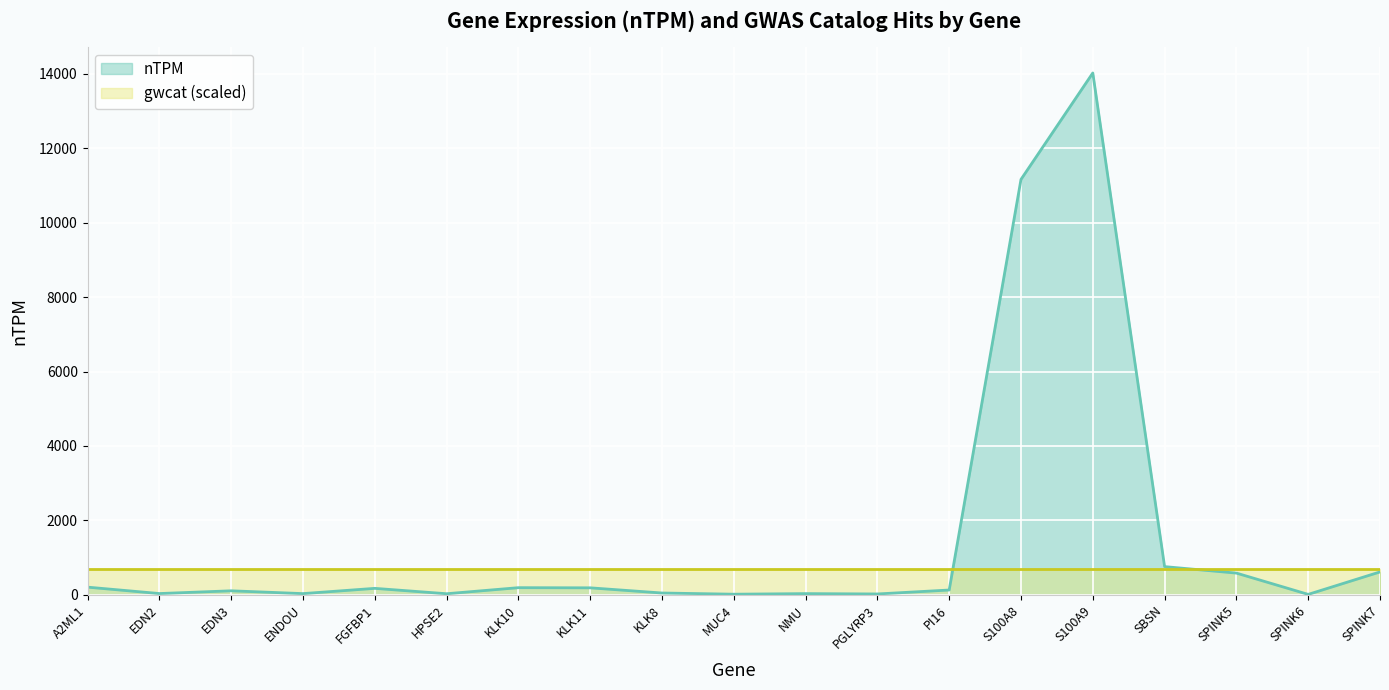

List the labels in order of value, smallest first.

SPINK6, MUC4, PGLYRP3, HPSE2, NMU, ENDOU, EDN2, KLK8, EDN3, PI16, FGFBP1, KLK11, KLK10, A2ML1, SPINK5, SPINK7, SBSN, S100A8, S100A9